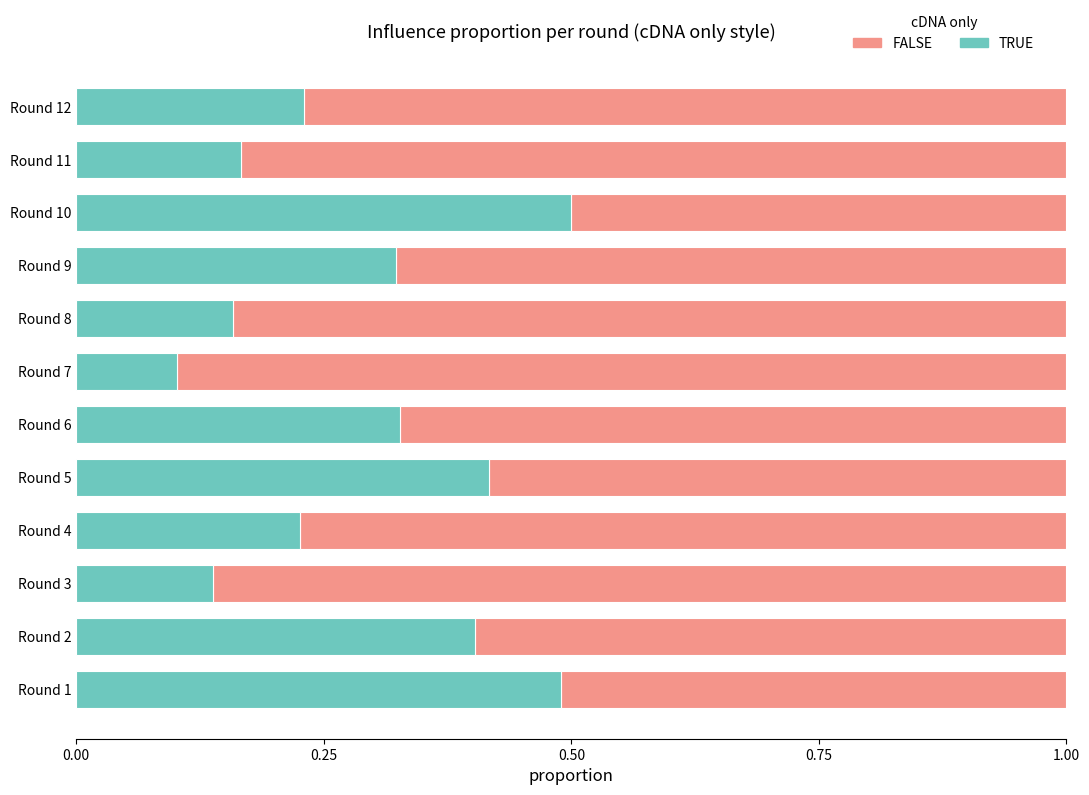

Where is TRUE nearest to the value 0?

Round 7